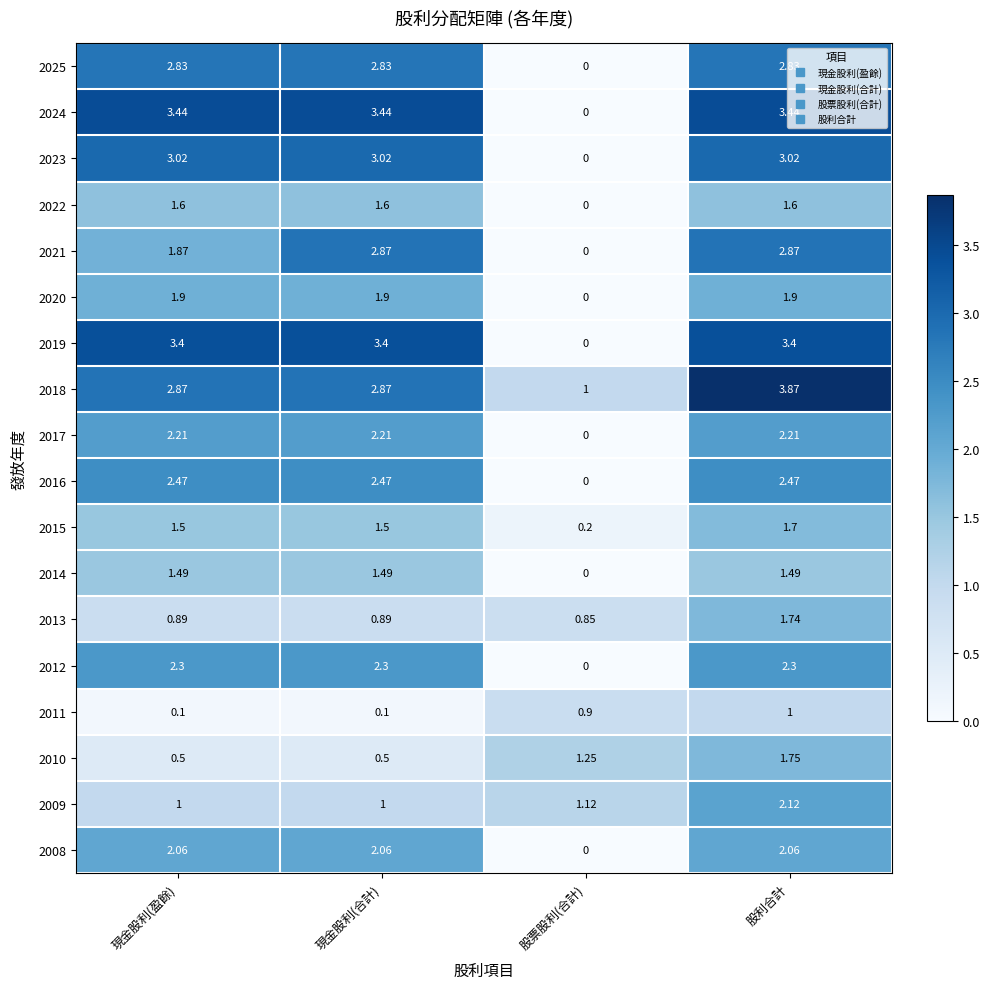

Where does the 2020 series first go above 1?

現金股利(盈餘)